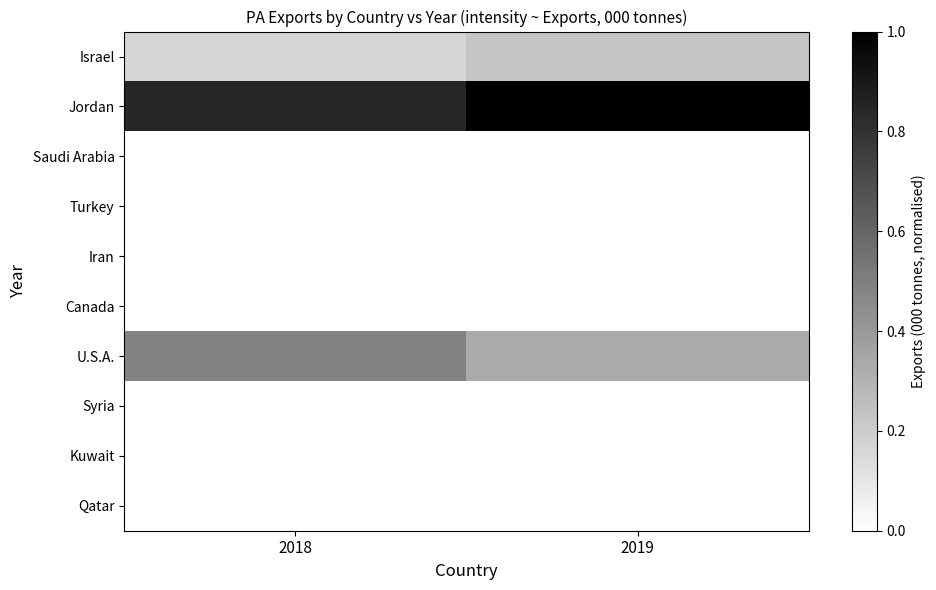

Which series changed the most between 2018 and 2019?

U.S.A.